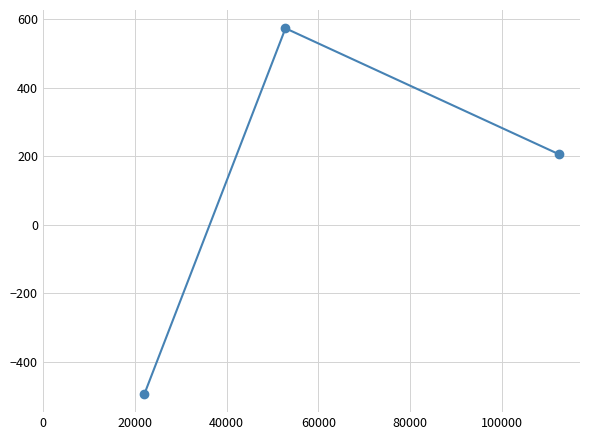

Reading left to right, extract all data points from this chart.

-493.4	573.2	205.3